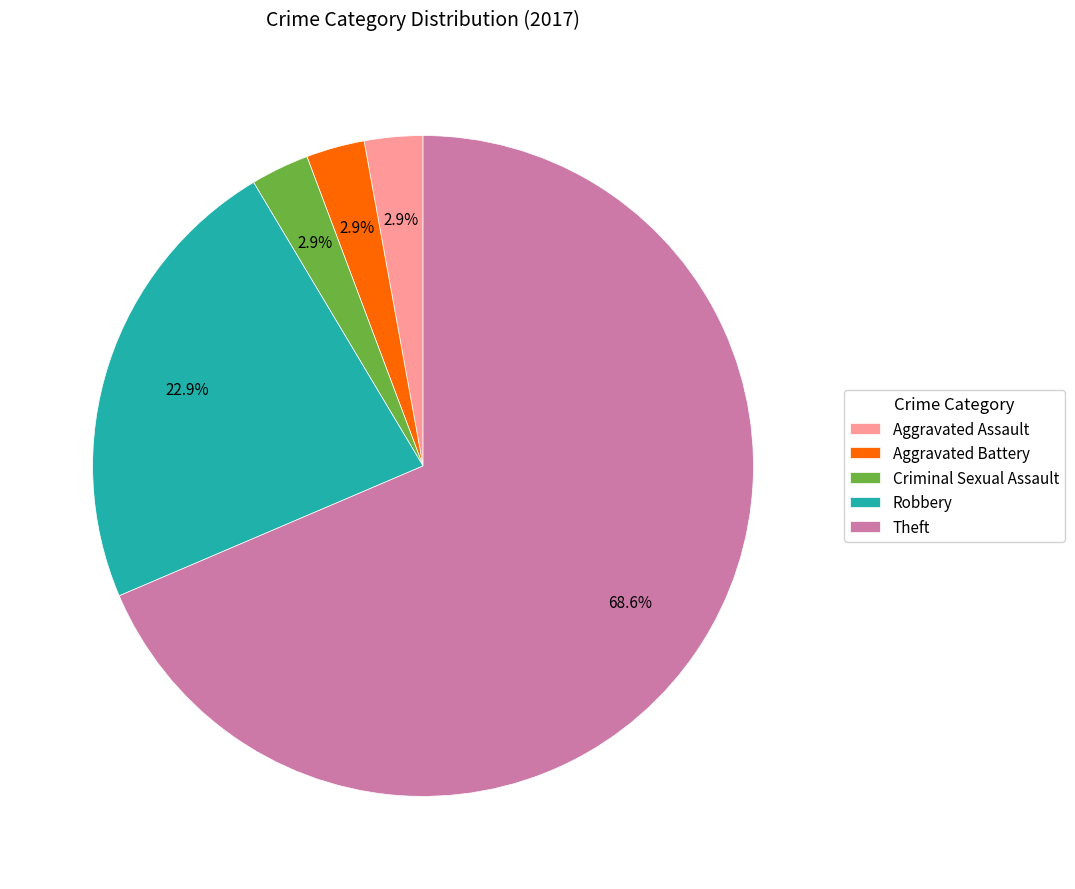

The Robbery slice represents 28% of the pie. True or false?

False